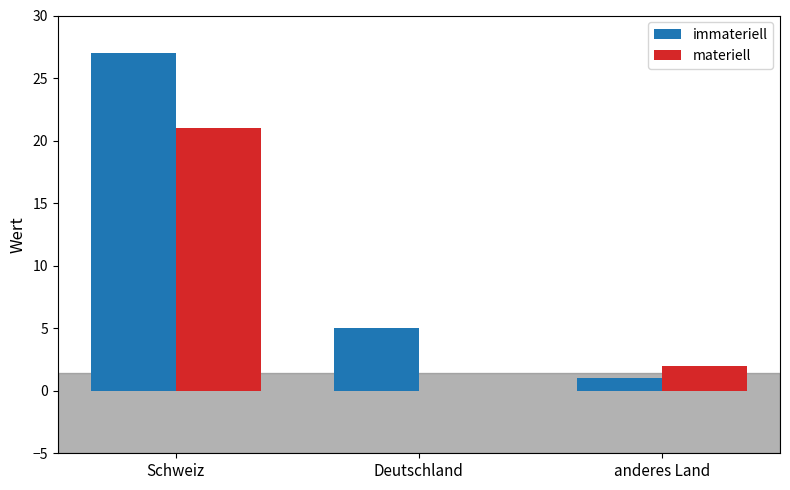

At which label does materiell first exceed 2?

Schweiz